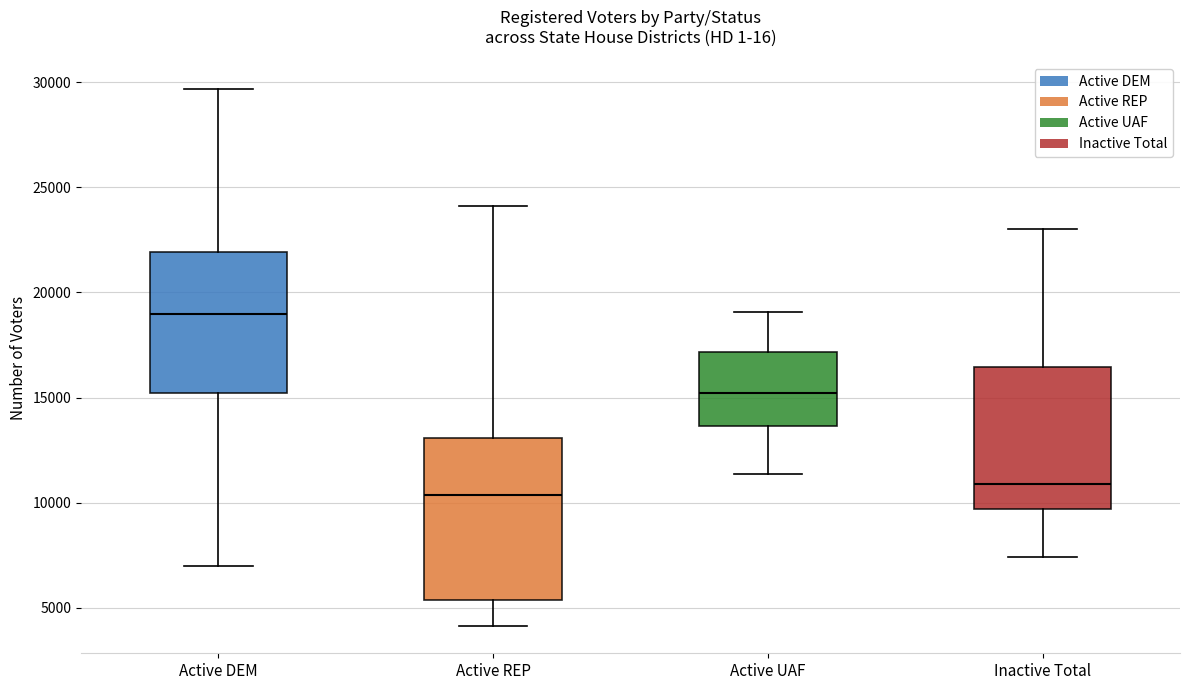

Where is the lower edge of the box for Active REP on the y-axis? The values are not printed on the chart, so give them approximately, as read against the axis.

5500